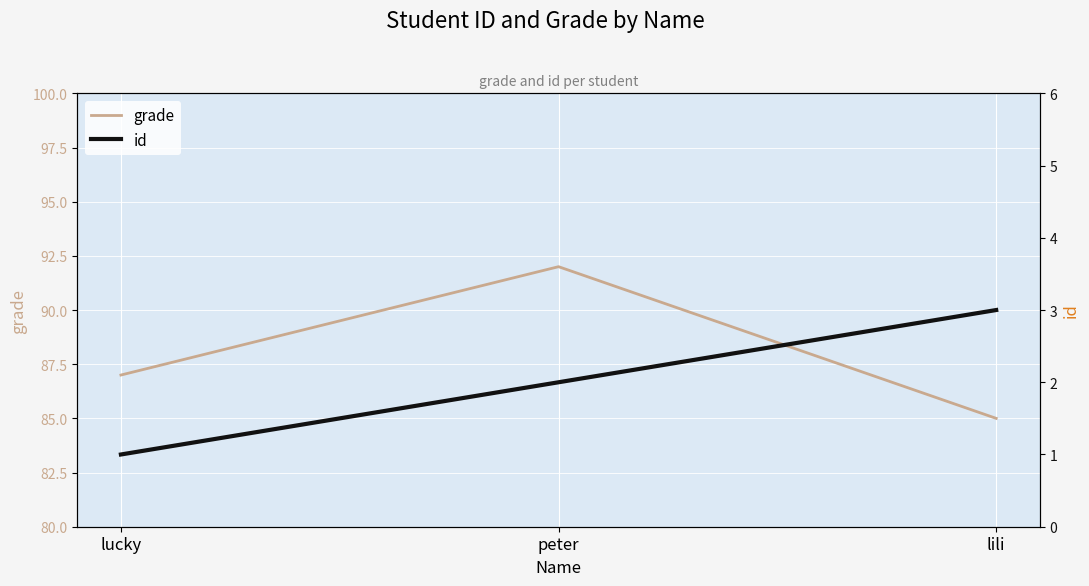

Between peter and lili, which series saw the biggest shift?

grade